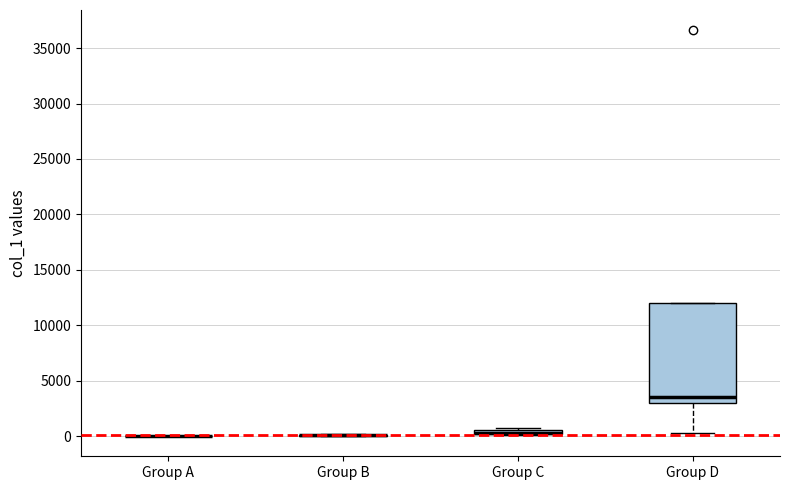

Which box is the tallest, from its lower edge to its upper edge?

Group D